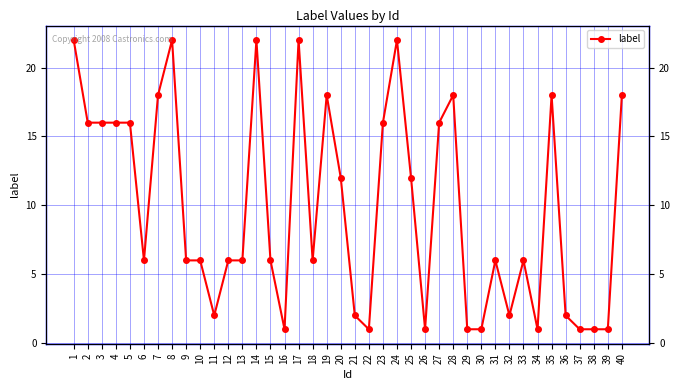

What is the change in value from 1 to 10?

-16